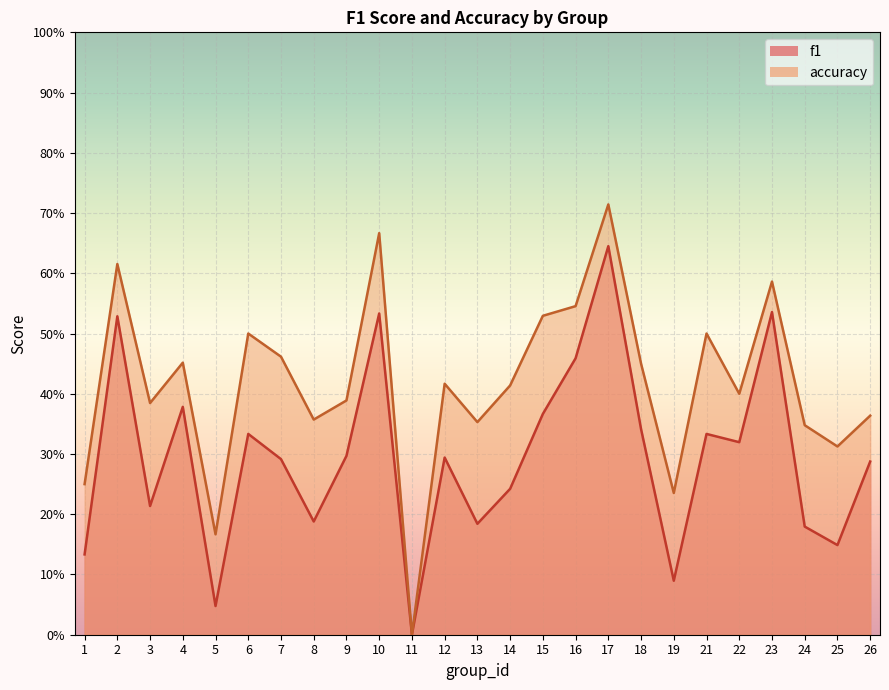

True or false: accuracy has a value of 0.6 at 14.

False